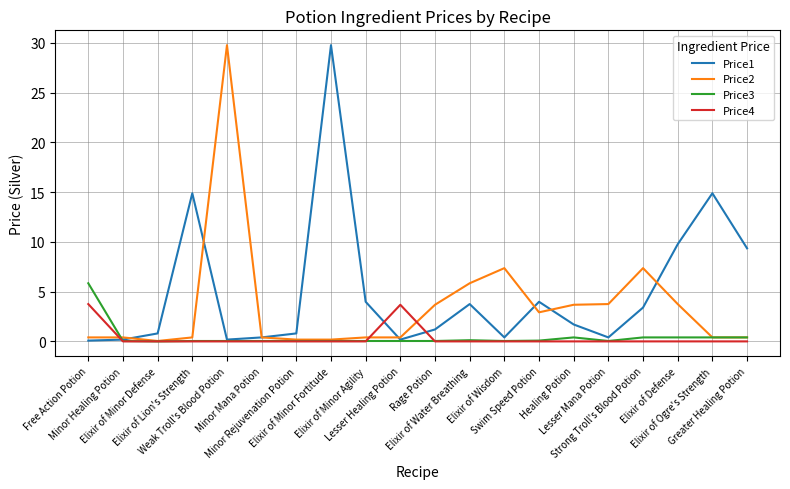

What is the sum of the Price1 values at Elixir of Ogre's Strength and Elixir of Wisdom?

15.3